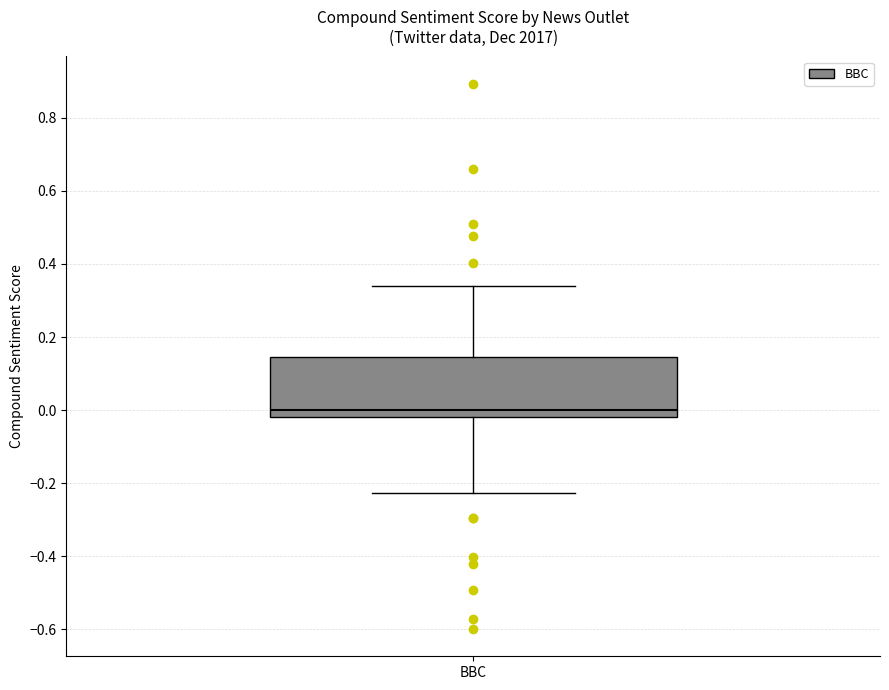

Where does the median line of the box for BBC sit on the y-axis? The values are not printed on the chart, so give them approximately, as read against the axis.

0.00